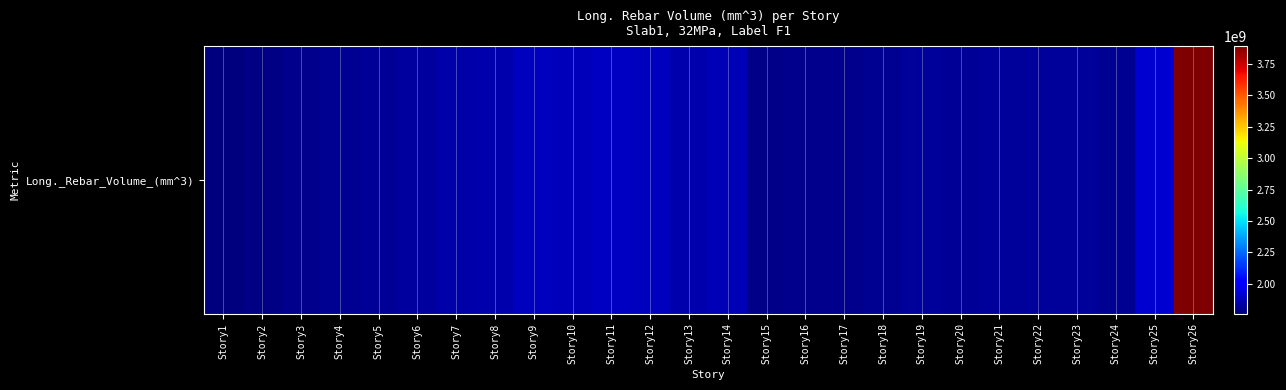

What is the ratio of the value at Story25 to the value at Story2?

1.1